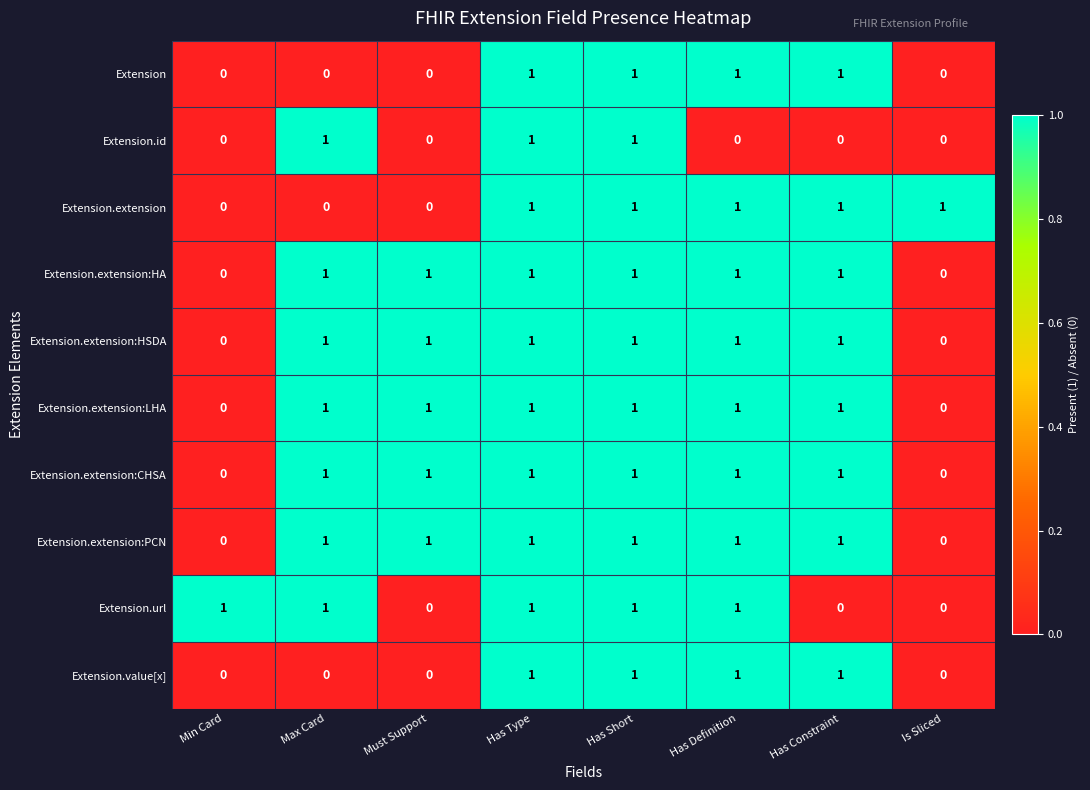

The Extension.extension:PCN series shows 1 at Has Constraint. True or false?

True